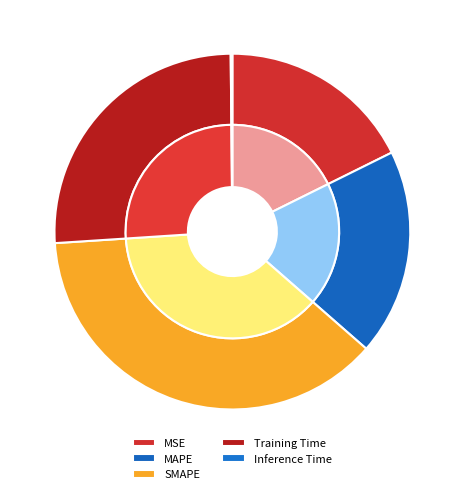

Which category has the biggest portion of the pie?

SMAPE